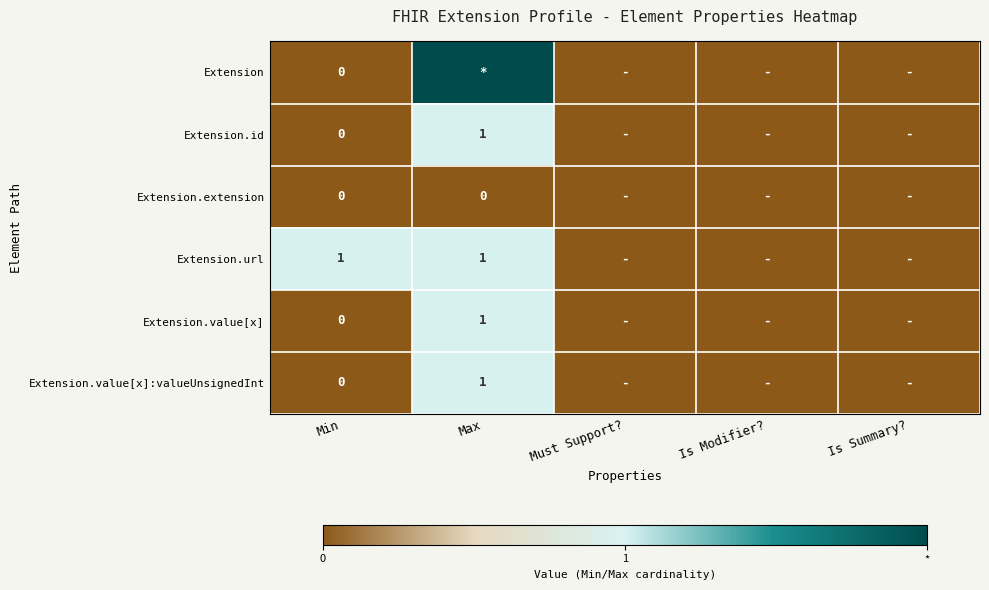

What is the total value across all series at Max?

6